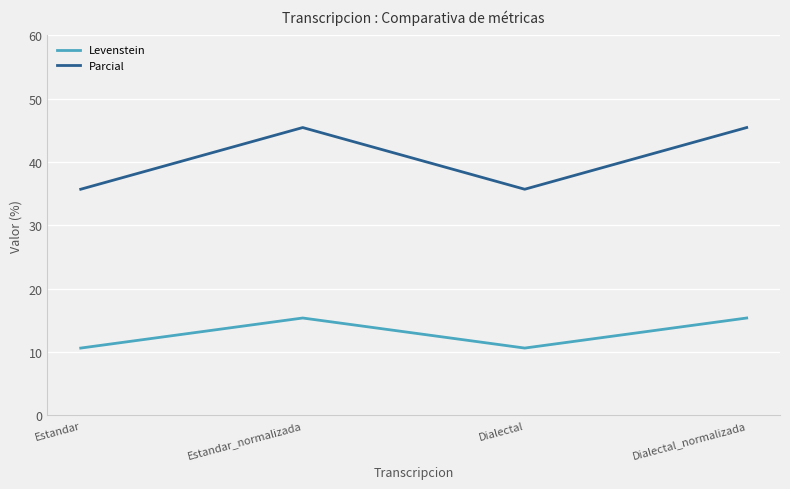

How many values in the Parcial series are below 45?

2